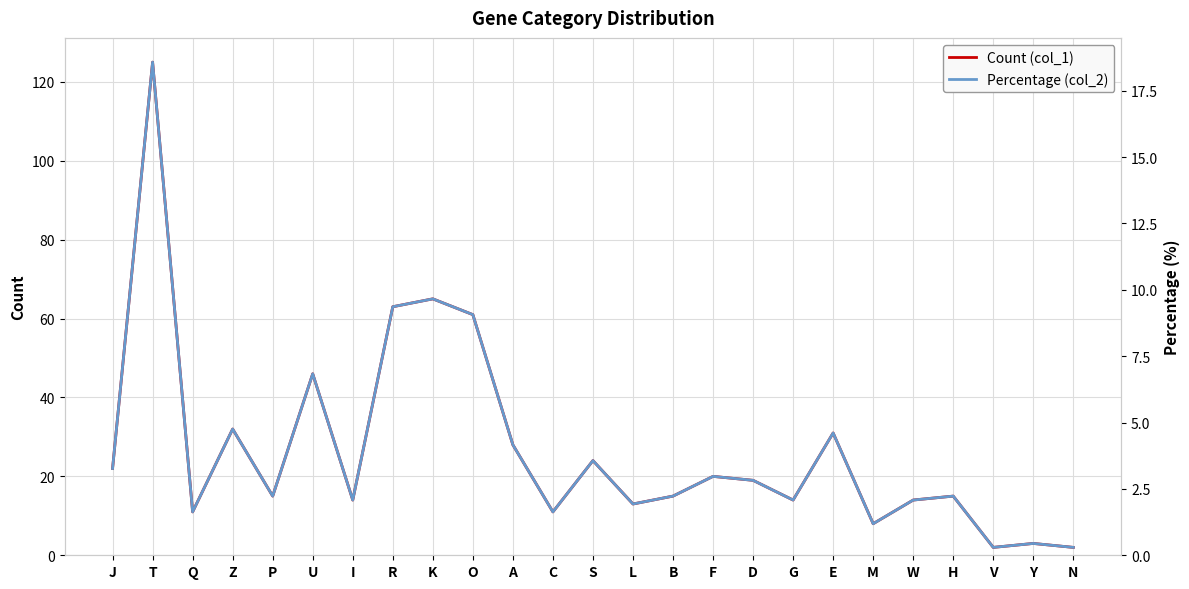

What is the label of the 3rd point from the right?

V